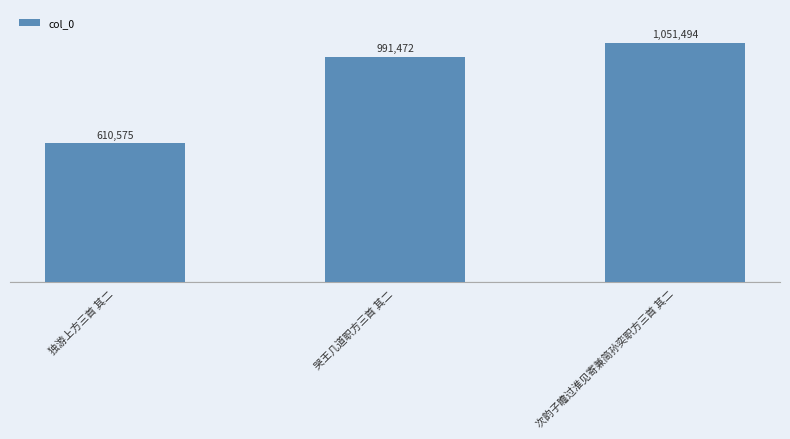

Are the bars horizontal?

No